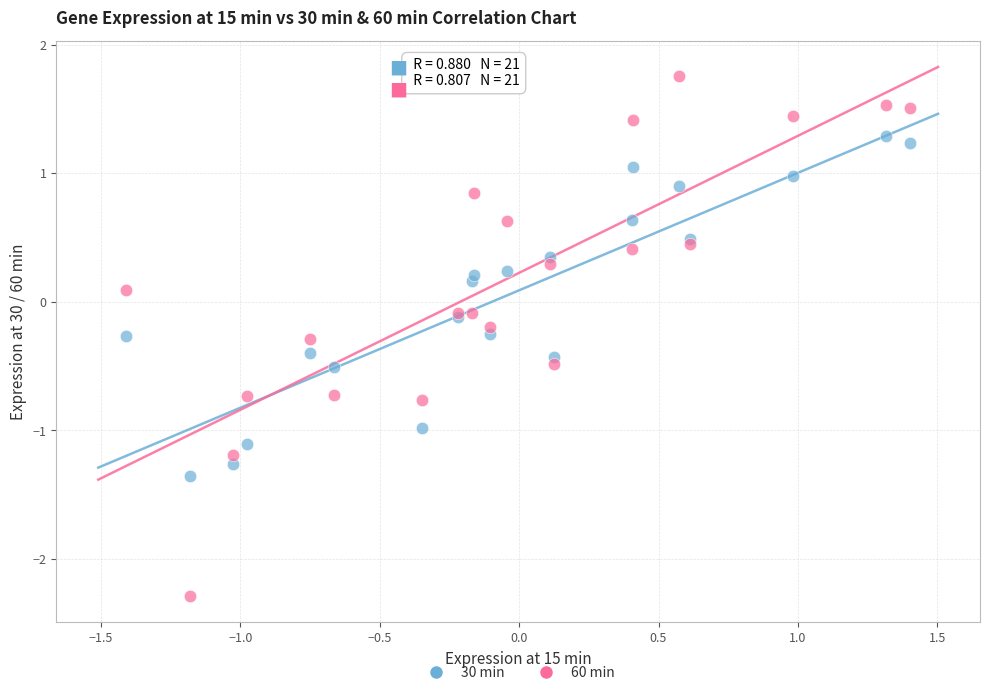

Which series contains the highest Y value?

60 min